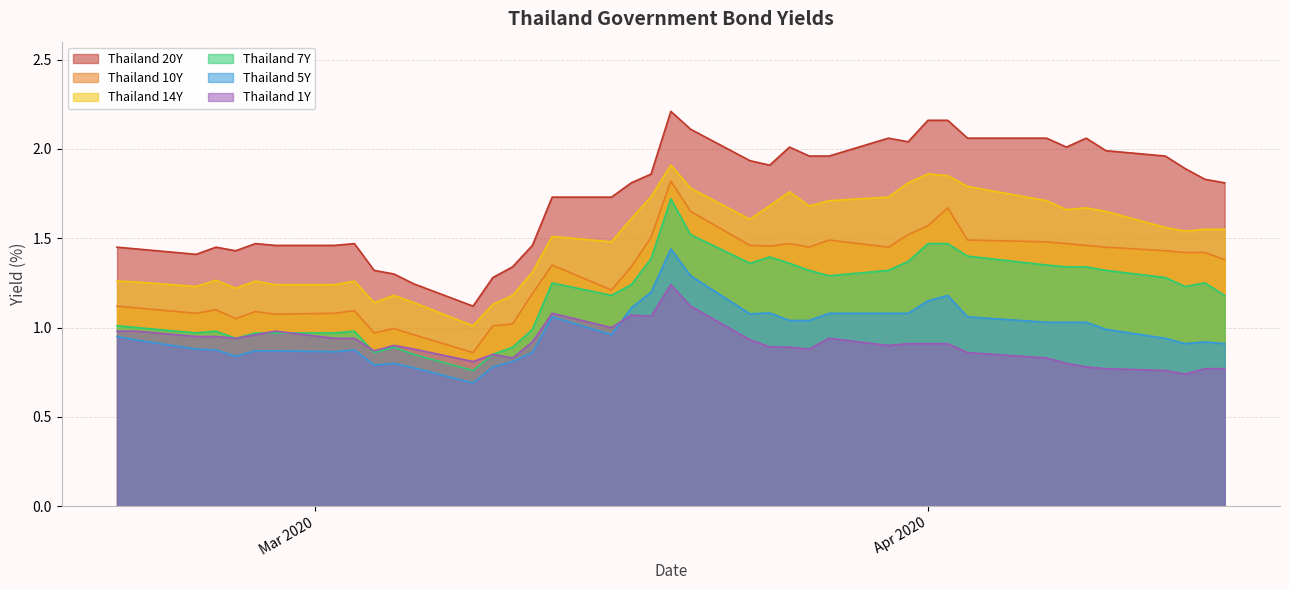

True or false: Thailand 5Y and Thailand 14Y cross at least once.

False